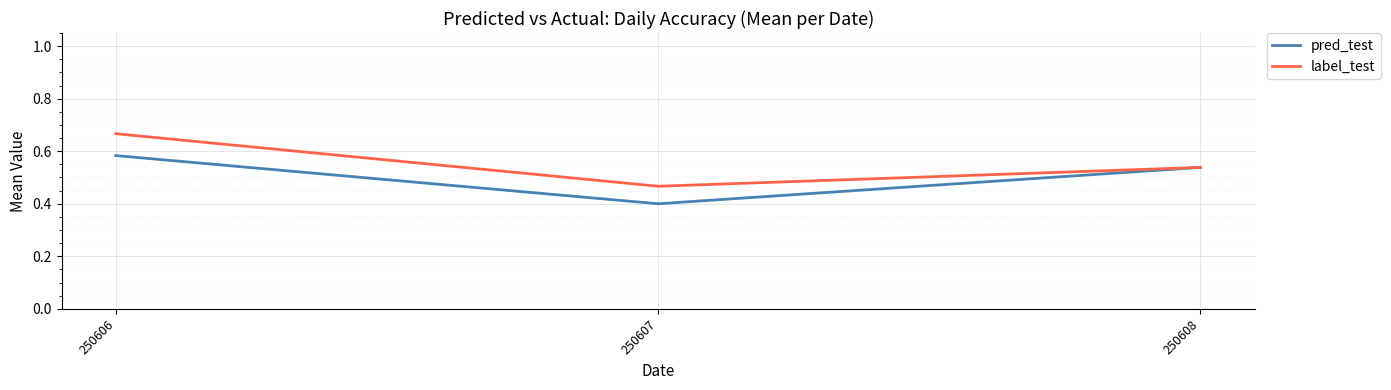

Which label corresponds to the largest value in the chart?

250606